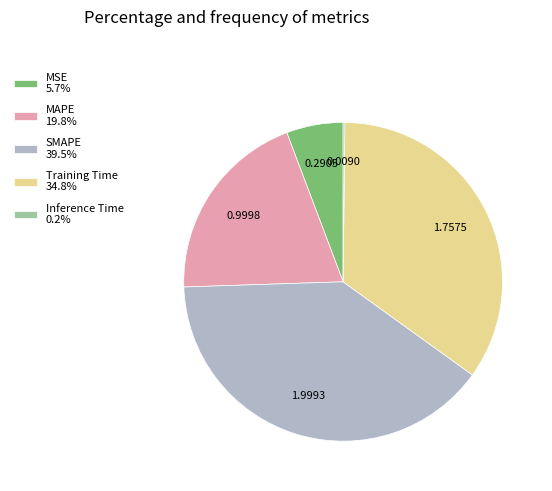

Is there any slice that represents more than half of the pie?

No